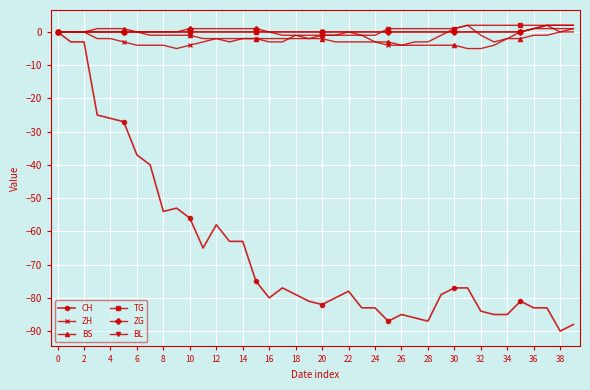

Reading right to left, extract all data points from this chart.

CH: -88	-90	-83	-83	-81	-85	-85	-84	-77	-77	-79	-87	-86	-85	-87	-83	-83	-78	-80	-82	-81	-79	-77	-80	-75	-63	-63	-58	-65	-56	-53	-54	-40	-37	-27	-26	-25	-3	-3	0
ZH: 1	0	2	1	0	-2	-3	-1	2	1	-1	-3	-3	-4	-4	-3	-1	0	-1	-1	-2	-1	-3	-3	-2	-2	-3	-2	-3	-4	-5	-4	-4	-4	-3	-2	-2	0	0	0
BS: 0	0	-1	-1	-2	-2	-4	-5	-5	-4	-4	-4	-4	-4	-3	-3	-3	-3	-3	-2	-2	-2	-2	-2	-2	-2	-2	-2	-2	-1	-1	-1	-1	0	1	1	1	0	0	0
TG: 2	2	2	2	2	2	2	2	2	1	1	1	1	1	1	-1	-1	-1	-1	-1	-1	-1	-1	0	0	0	0	0	0	0	0	0	0	0	0	0	0	0	0	0
ZG: 2	2	2	1	0	0	0	0	0	0	0	0	0	0	0	0	0	0	0	0	0	0	0	0	1	1	1	1	1	1	0	0	0	0	0	0	0	0	0	0
BL: 1	1	1	1	0	0	0	0	0	0	0	0	0	0	0	0	0	0	0	0	0	0	0	0	0	0	0	0	0	0	0	0	0	0	0	0	0	0	0	0